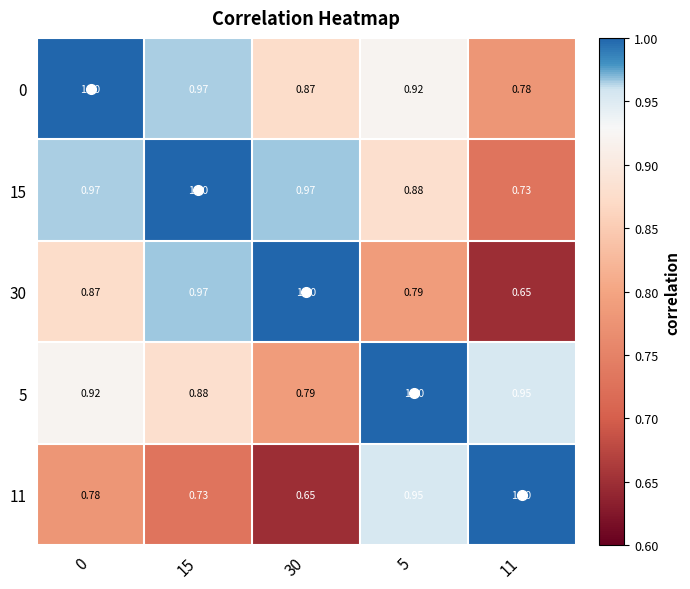

What is the total value across all series at 0?

4.5